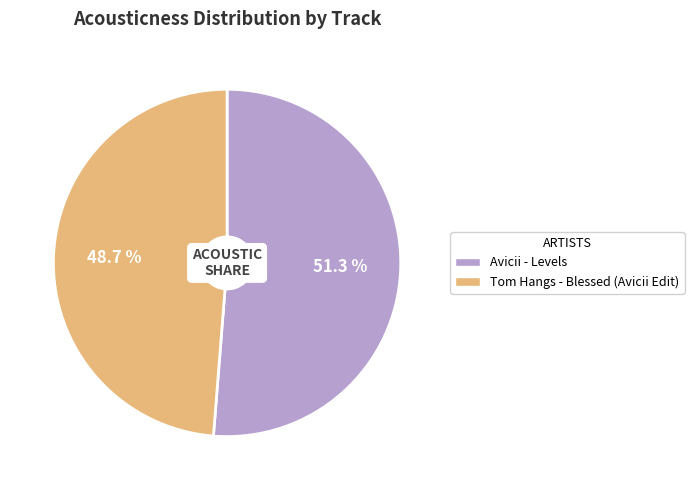

To the nearest percent, what is the average slice percentage?

50%